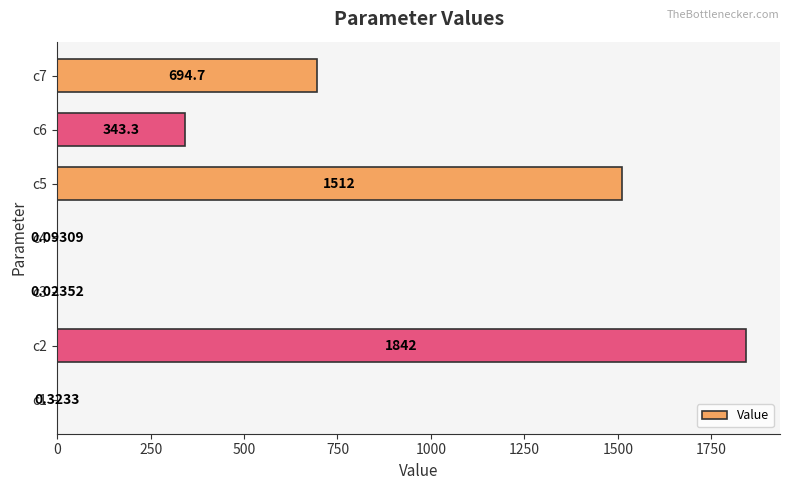

Are the bars horizontal?

Yes